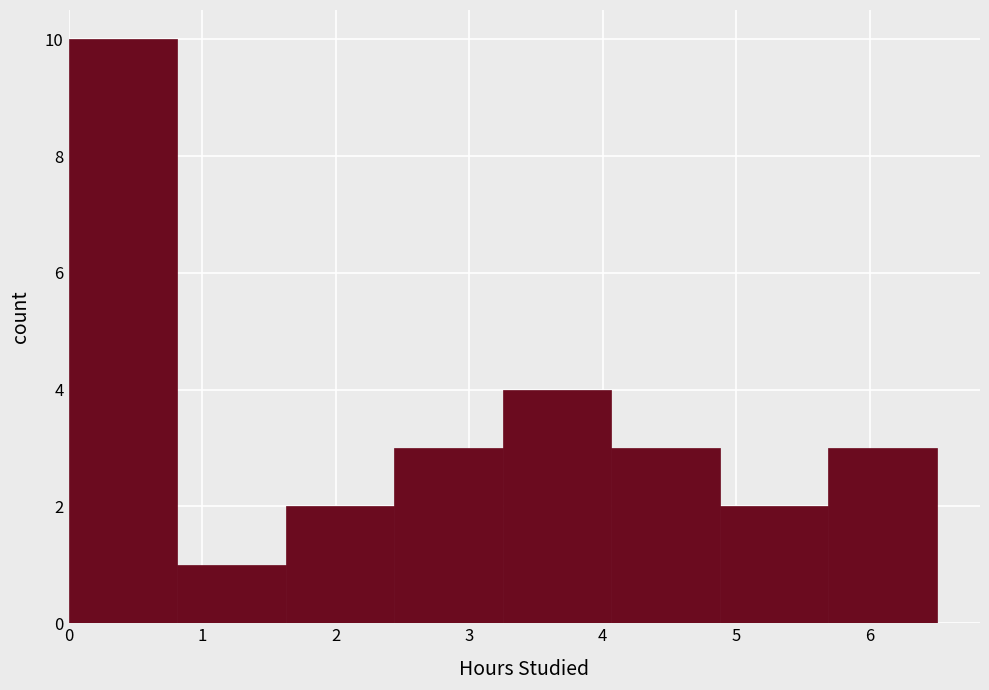

How tall is the bar that spans 3.3 to 4.1 on the x-axis? Neither the bar edges nor the heights are printed on the chart, so give them approximately, as read against the axes.

4